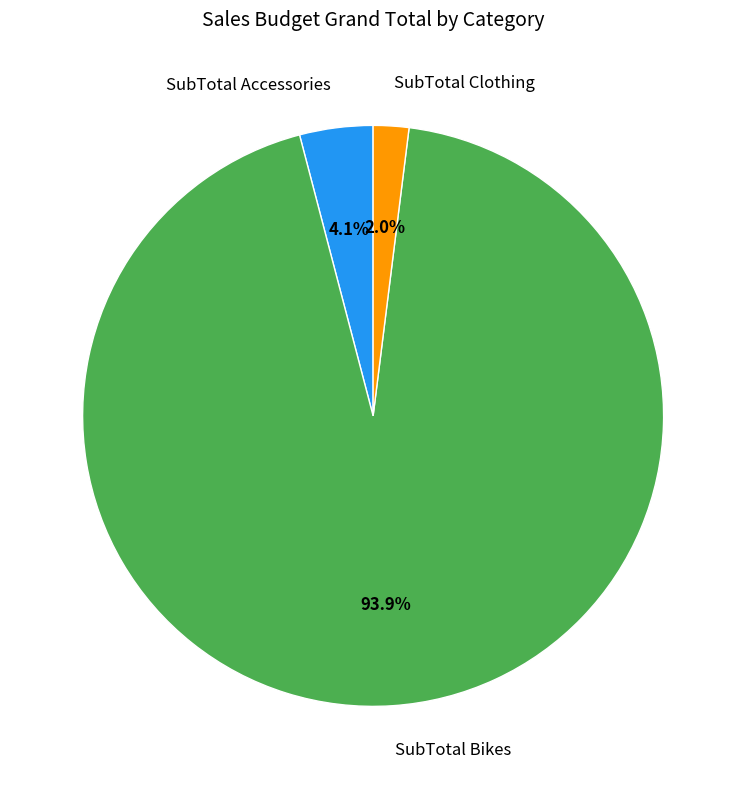

What is the largest slice in the pie chart?

SubTotal Bikes